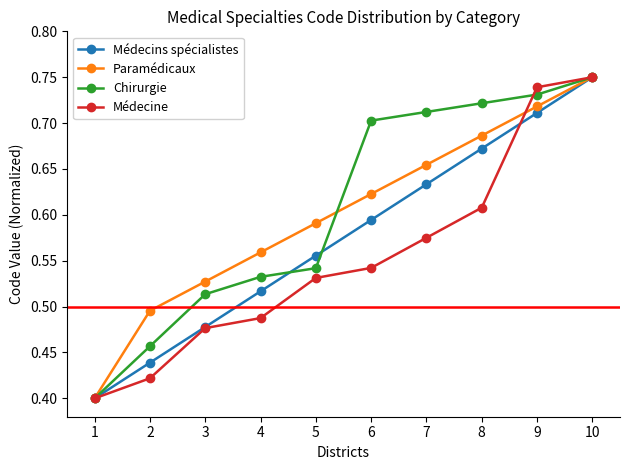

List the labels in order of Médecine value, smallest first.

1, 2, 3, 4, 5, 6, 7, 8, 9, 10